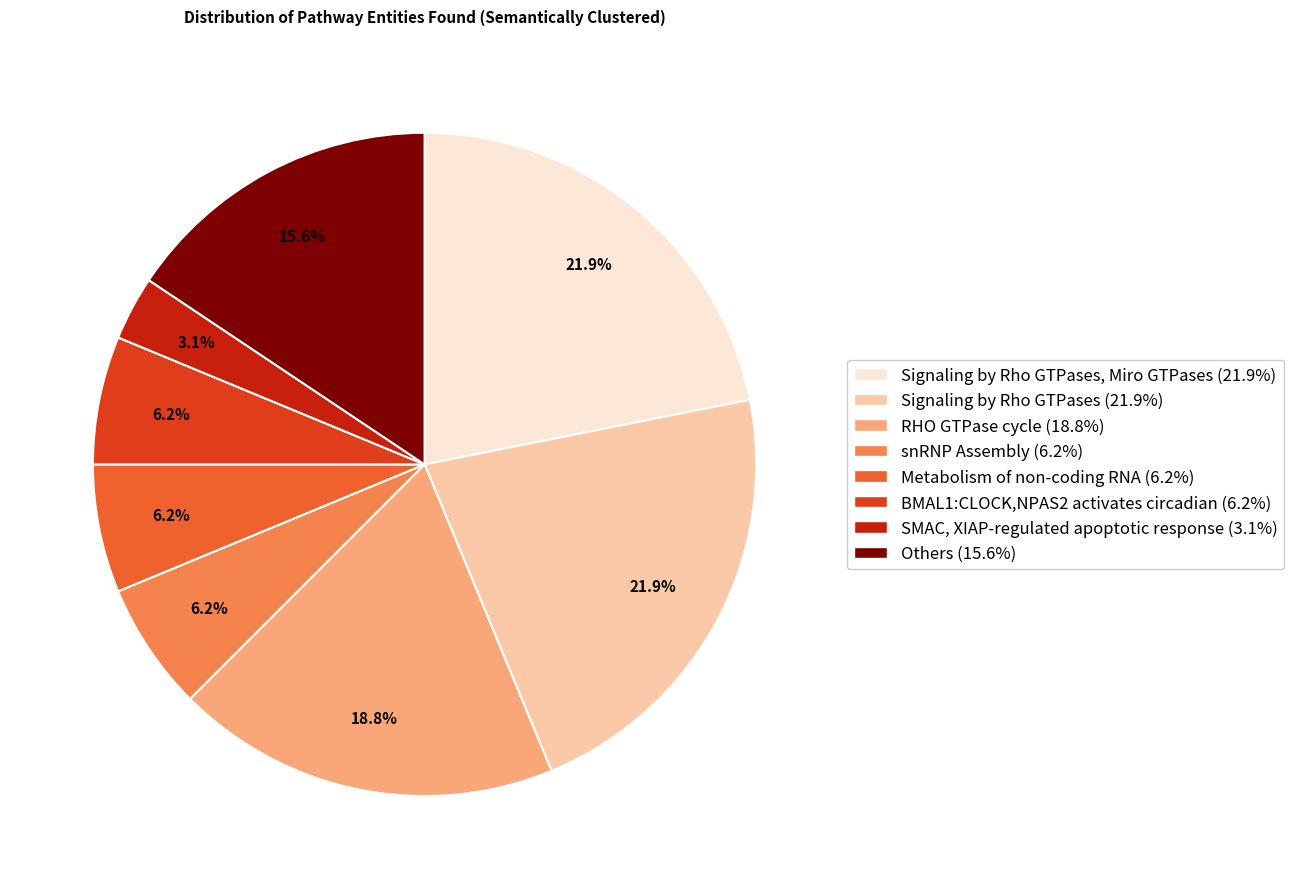

How many slices are in this pie chart?

8